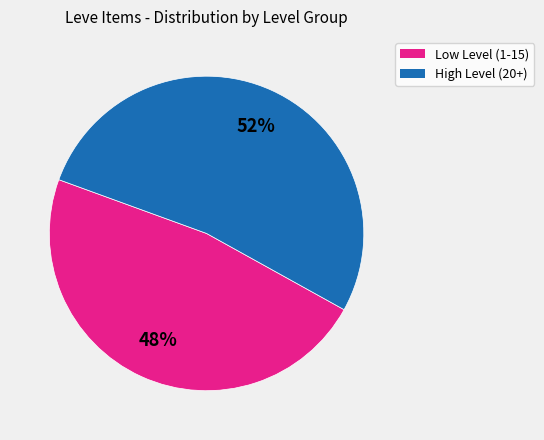

Is there a majority slice in this chart?

Yes